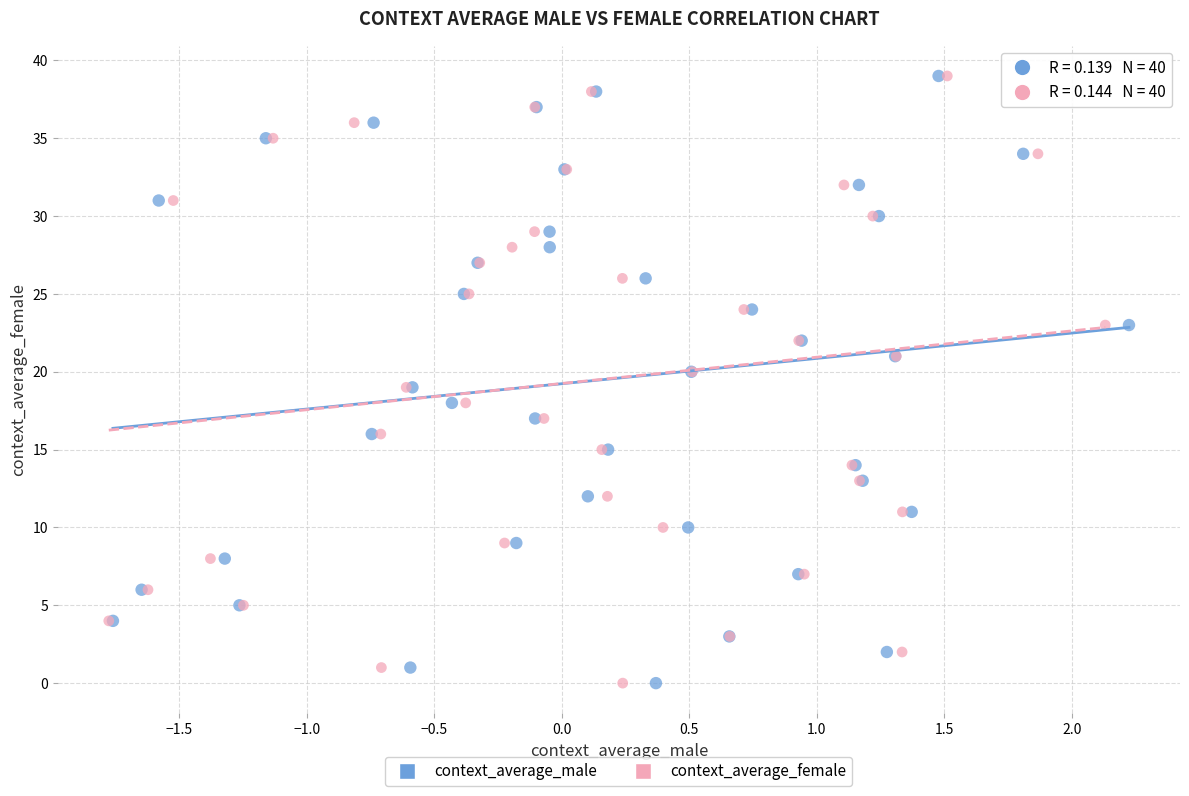

What are all the series names shown in the legend?

context_average_male, context_average_female